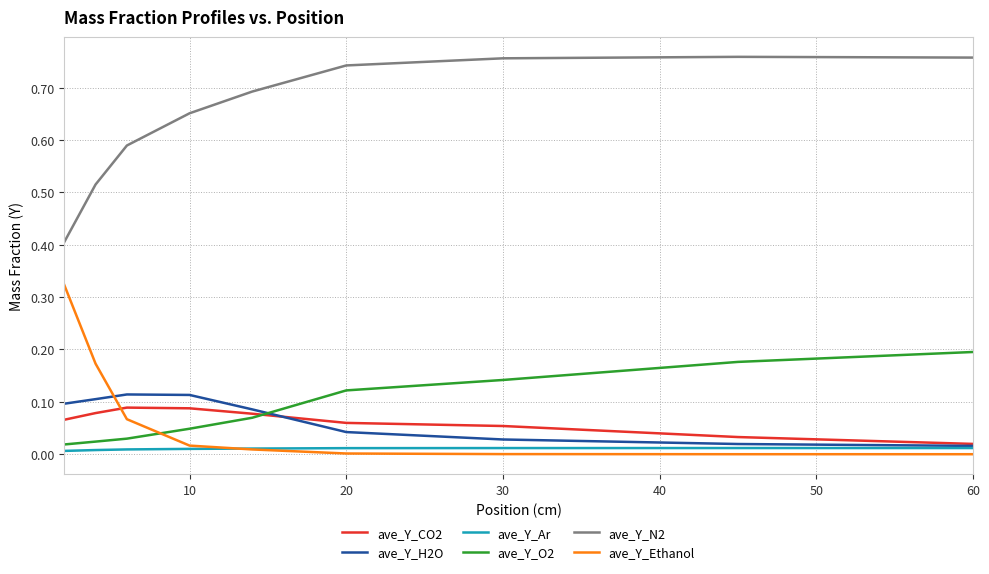

Which series has the largest total across all categories?

ave_Y_N2